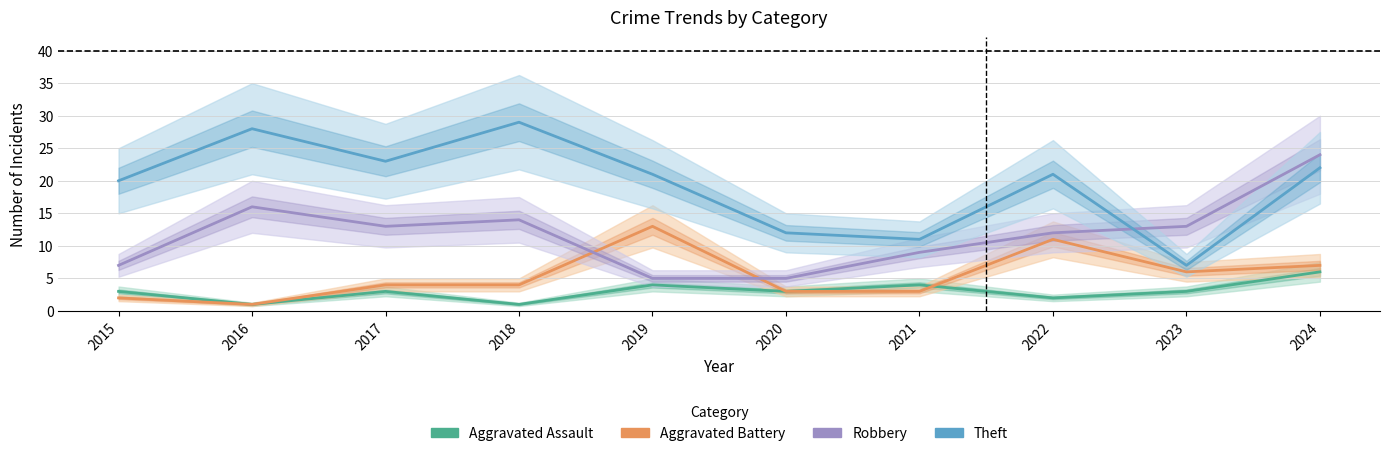

Is the value of Theft at 2018 greater than the value of Aggravated Battery at 2020?

Yes